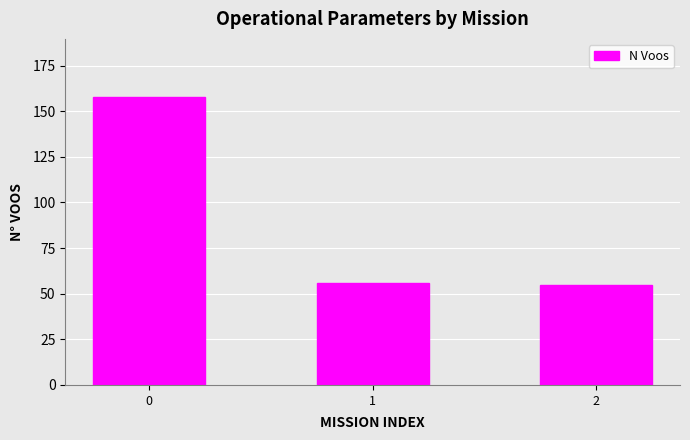

What is the change in value from 0 to 1?

-102